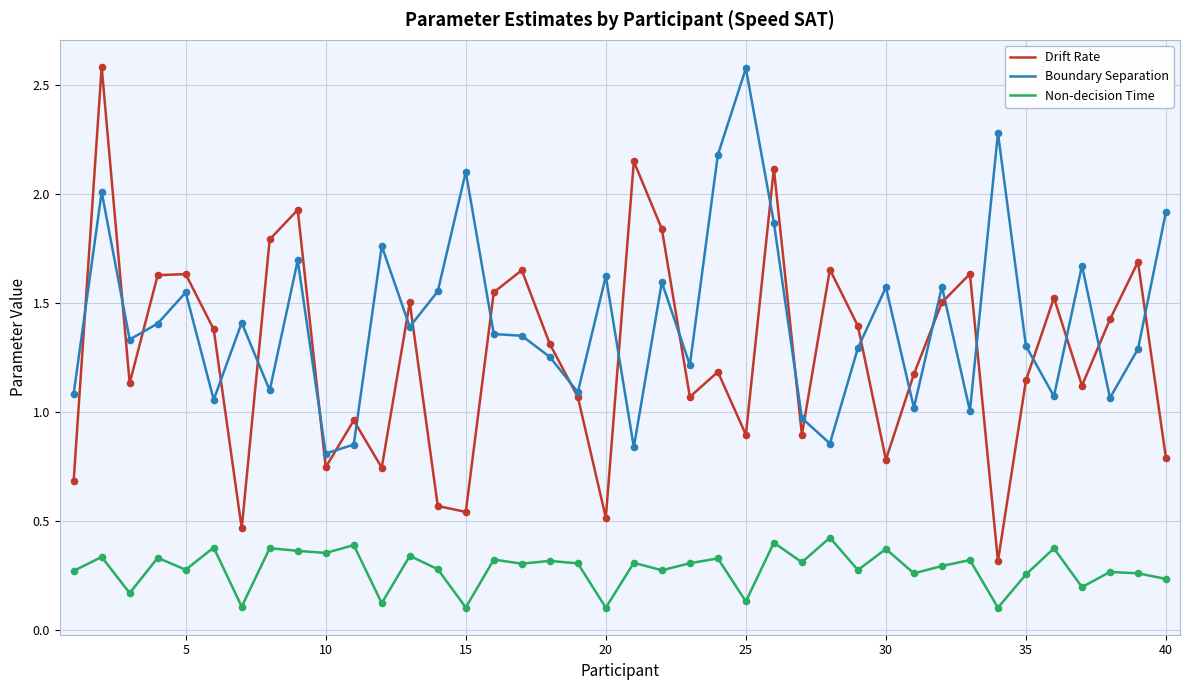

Which series has the largest range (max minus min)?

Drift Rate